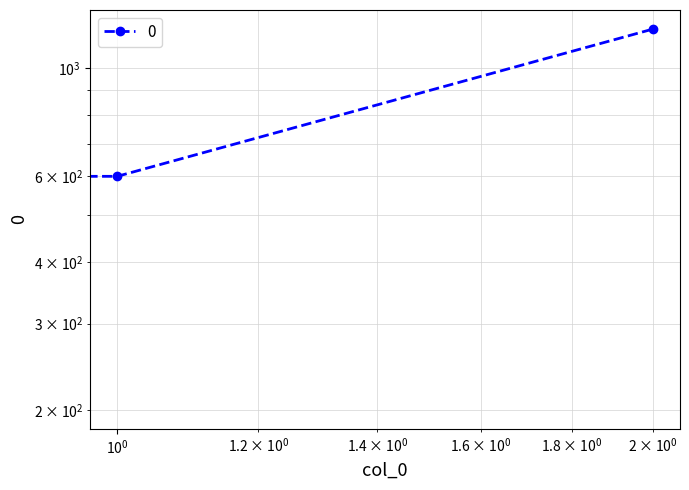

What is the change in value from 1 to 2?

+600